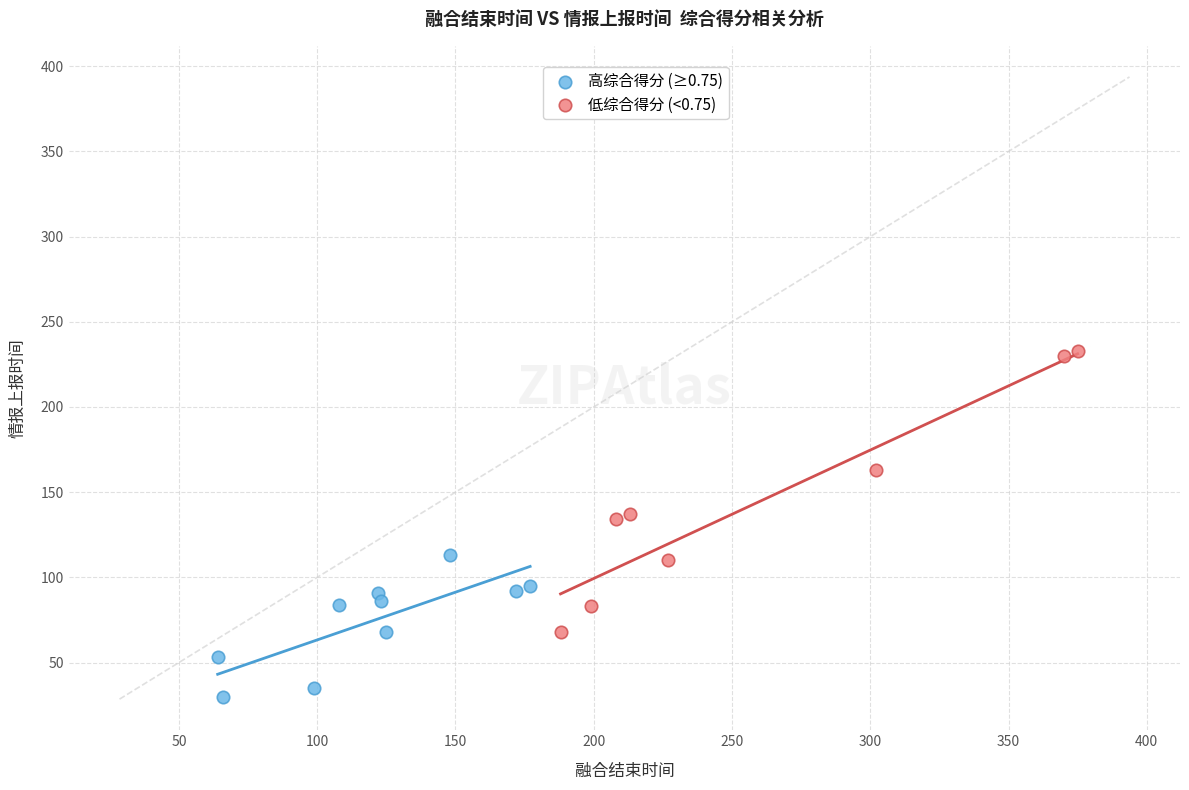

Which series contains the lowest Y value?

高综合得分 (≥0.75)